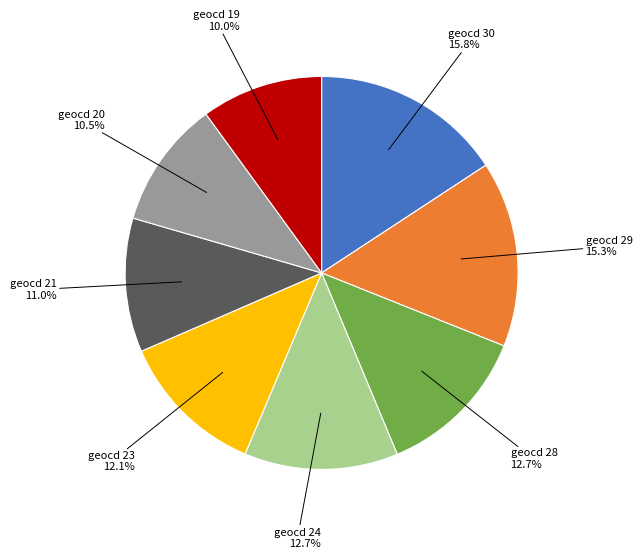

Is there a majority slice in this chart?

No